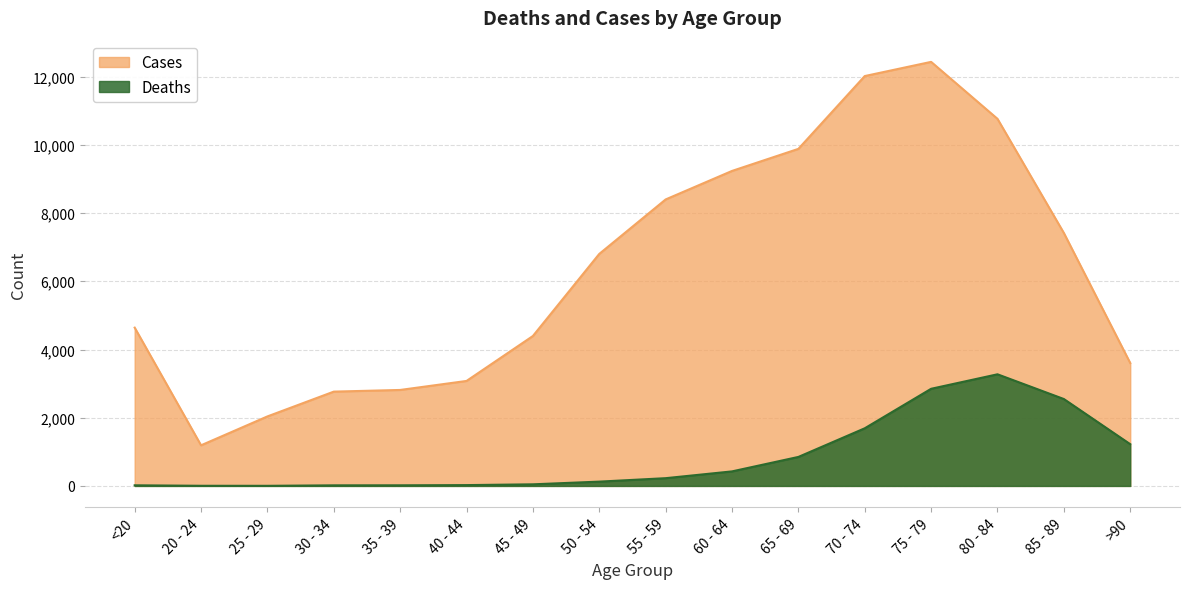

Reading left to right, what are all the values shown in this chart?

Deaths: 18	4	3	17	18	24	47	126	227	426	850	1690	2848	3273	2548	1224
Cases: 4641	1191	2038	2765	2814	3078	4396	6803	8400	9236	9883	12018	12434	10764	7417	3604